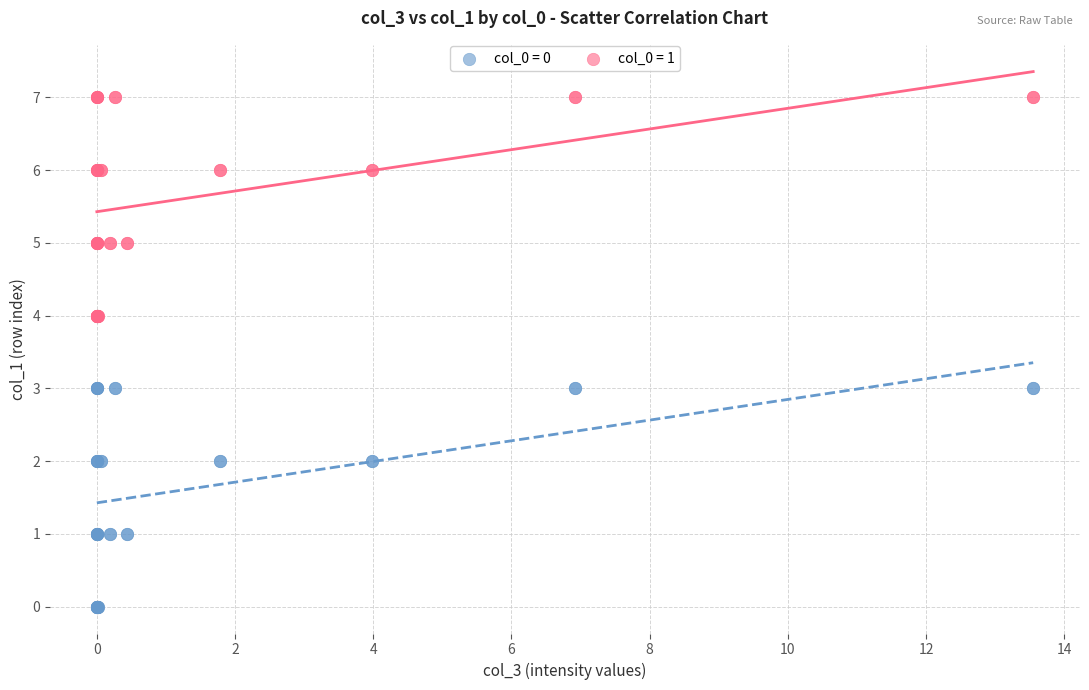

Which series contains the highest Y value?

col_0 = 1